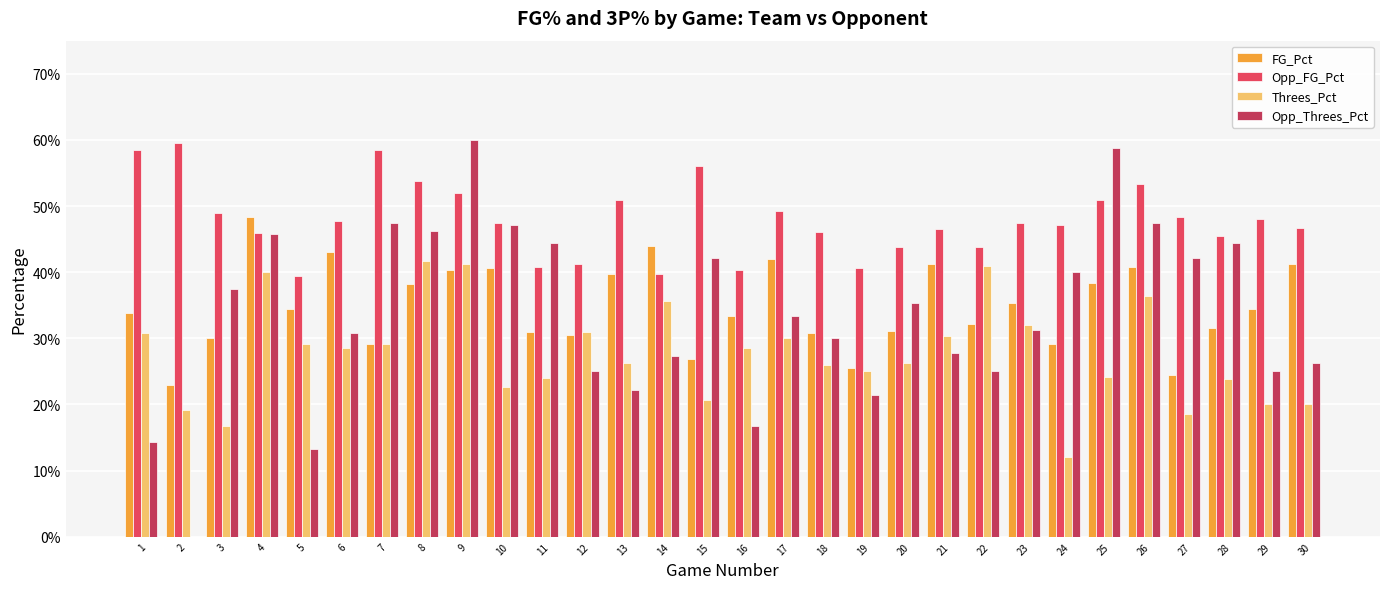

What are all the series names shown in the legend?

FG_Pct, Opp_FG_Pct, Threes_Pct, Opp_Threes_Pct